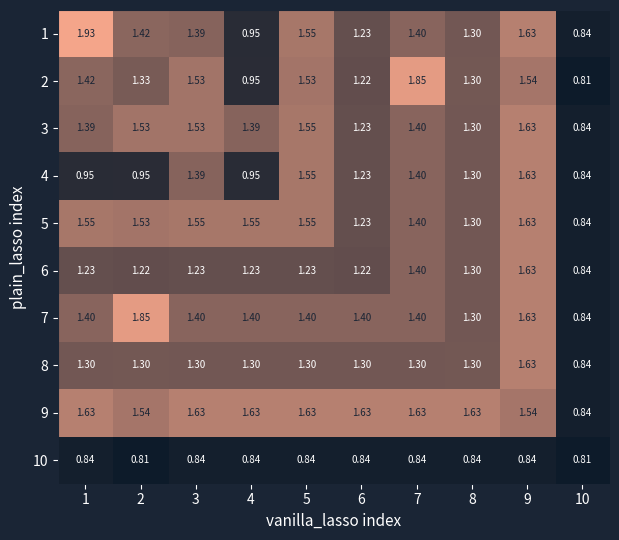

List the series in order of their peak value, highest first.

1, 2, 7, 3, 4, 5, 6, 8, 9, 10